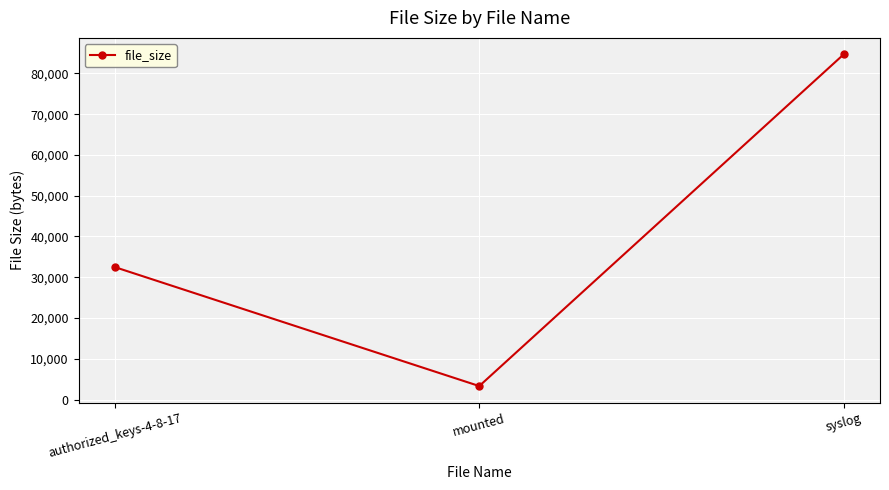

Reading left to right, list all the values displayed in this chart.

32476	3302	84653